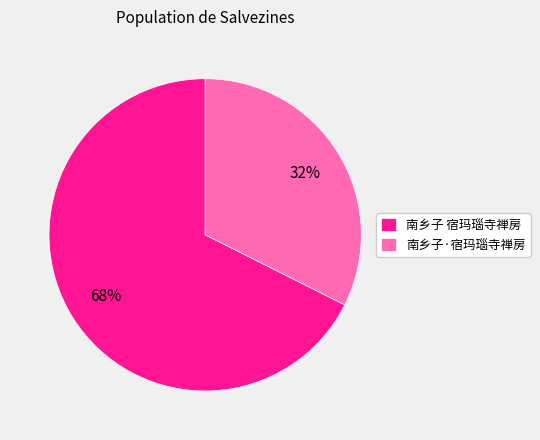

Which has a higher value, 南乡子 宿玛瑙寺禅房 or 南乡子·宿玛瑙寺禅房?

南乡子 宿玛瑙寺禅房